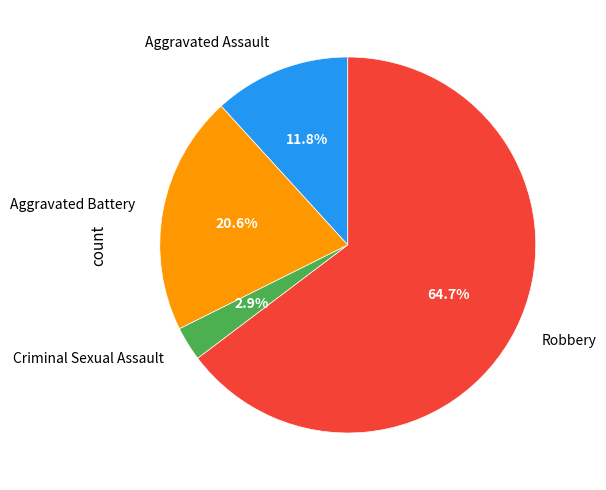

Which slice represents more than half of the pie?

Robbery